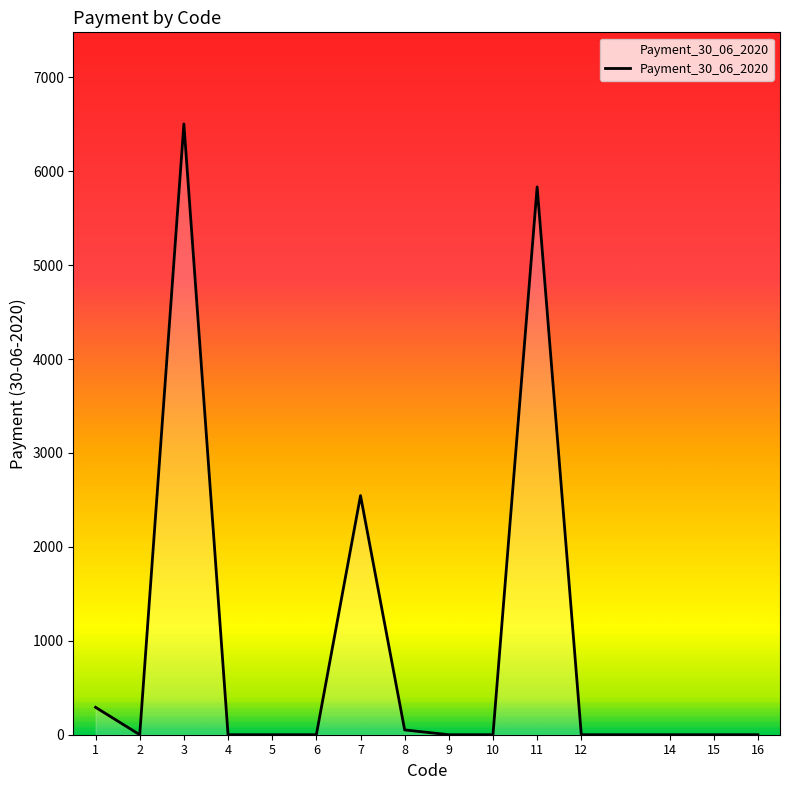

Reading left to right, extract all data points from this chart.

291.8	0.0	6504.0	0.0	0.0	0.0	2546.5	51.1	0.0	0.0	5833.0	0.0	0.0	0.0	0.0